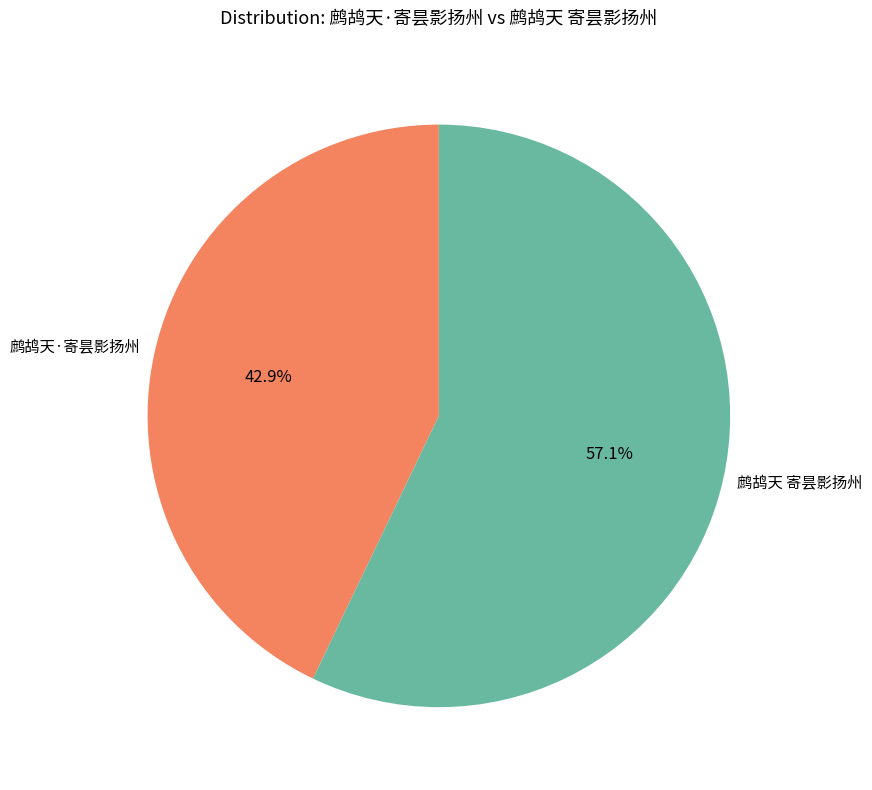

Which category has the biggest portion of the pie?

鹧鸪天 寄昙影扬州